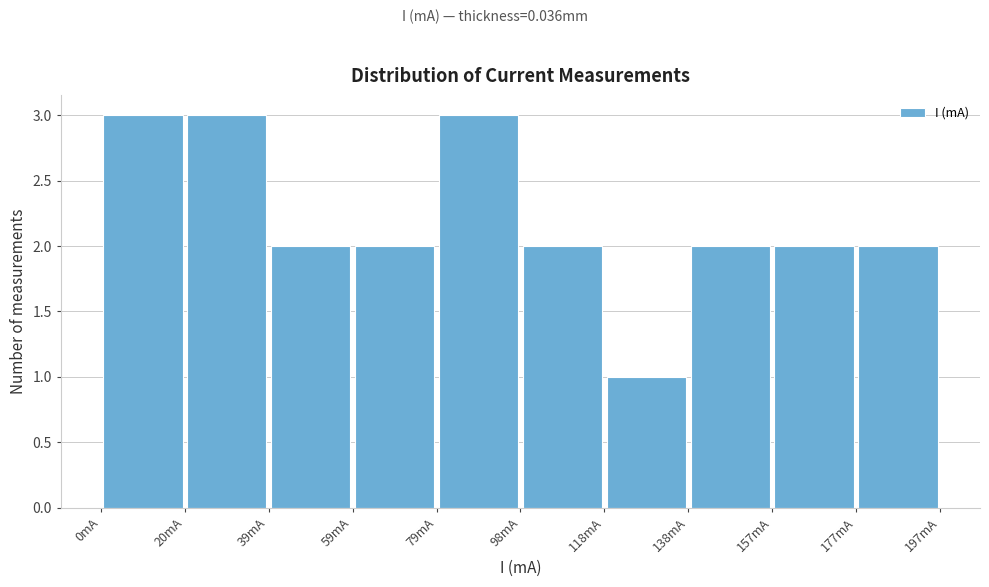

Reading left to right, list every bar in this chart as the range it spans on the x-axis followed by its height. Neither the bar edges nor the heights are printed on the chart, so give them approximately, as read against the axes.

0 to 20: 3
20 to 40: 3
40 to 60: 2
60 to 78: 2
78 to 98: 3
98 to 118: 2
118 to 138: 1
138 to 158: 2
158 to 178: 2
178 to 196: 2